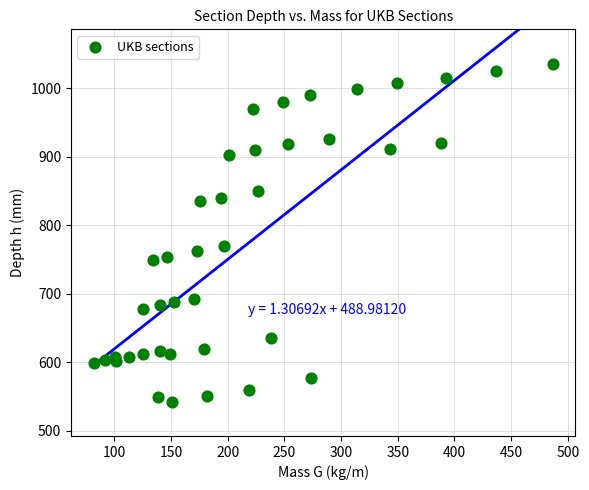

What Y value in the scatter plot is closest to 789?

769.8